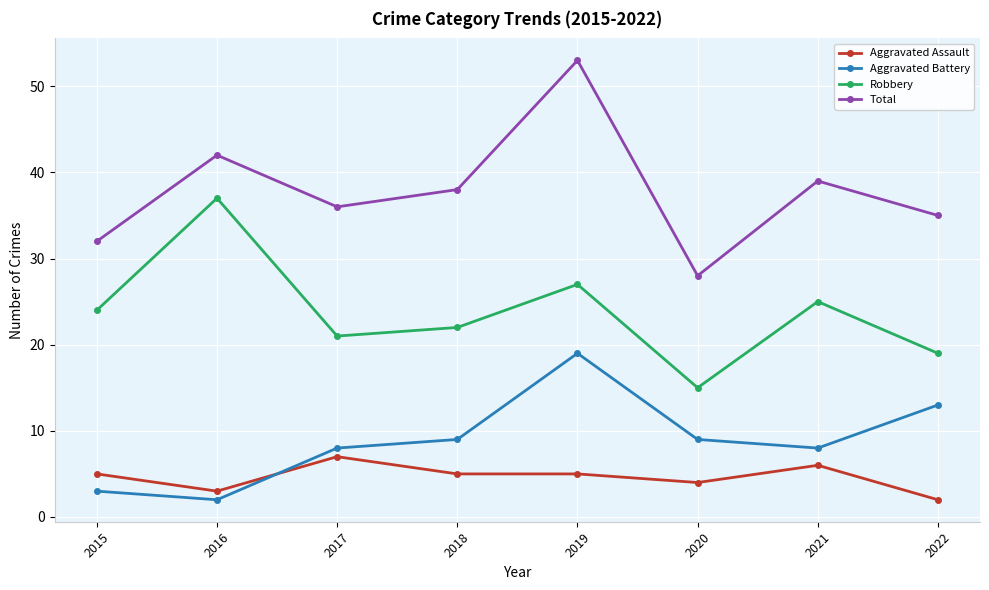

How many interior local valleys does the Robbery series have?

2